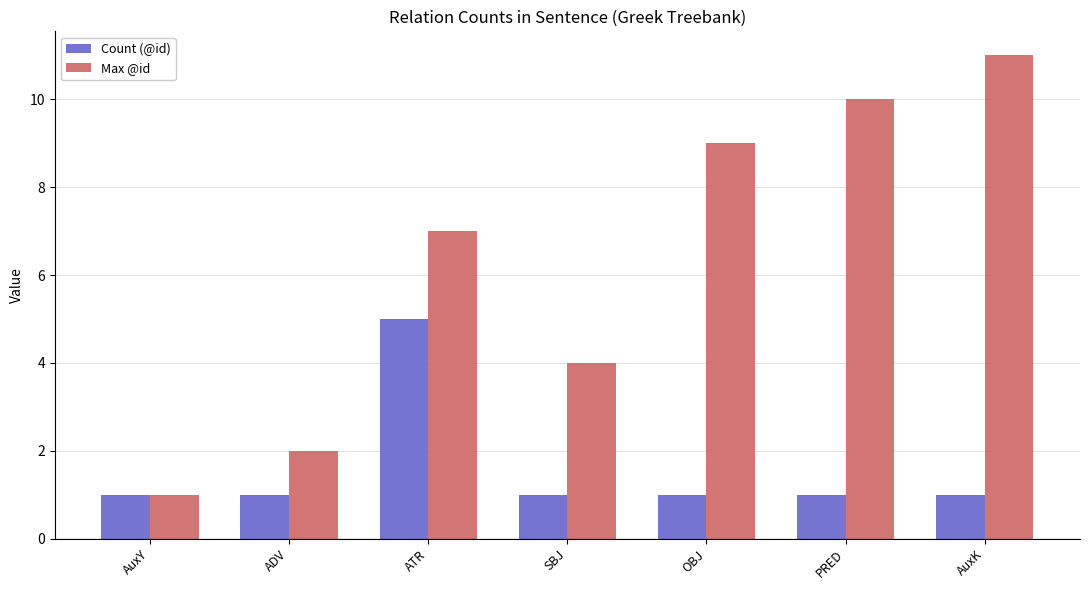

At OBJ, list the series in order from largest to smallest.

Max @id, Count (@id)